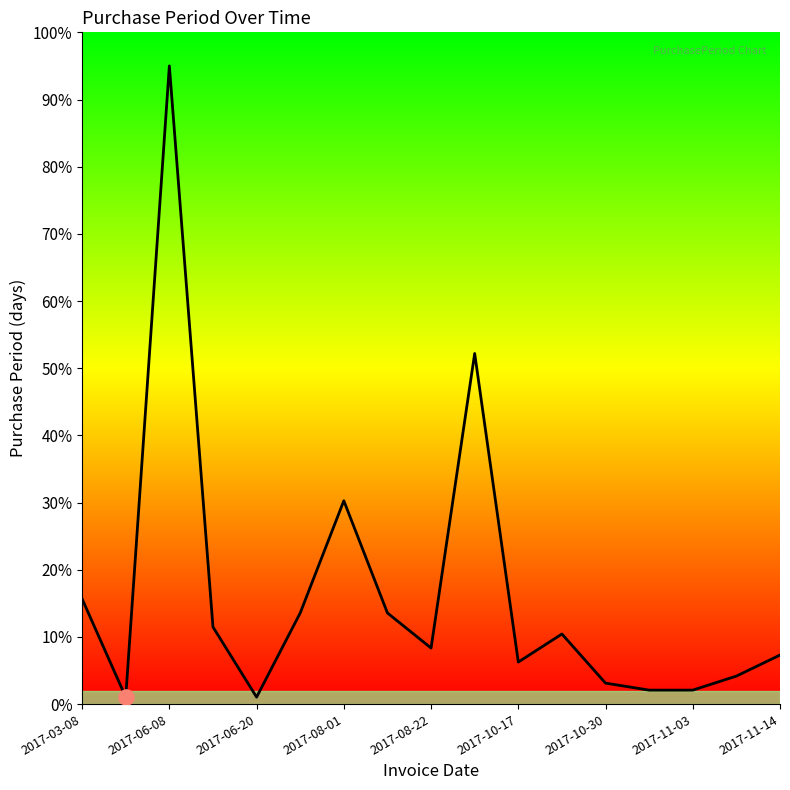

What is the difference between the maximum and minimum values?

94.0